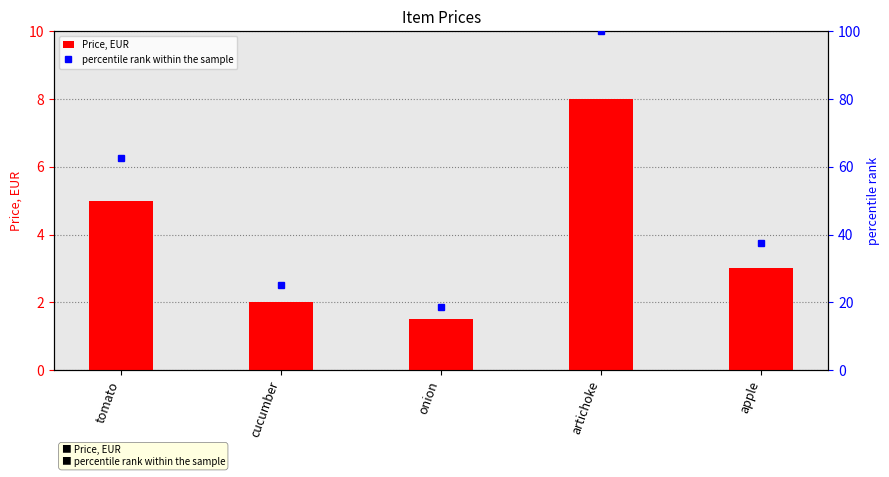

Between tomato and artichoke, which series saw the biggest shift?

percentile rank within the sample